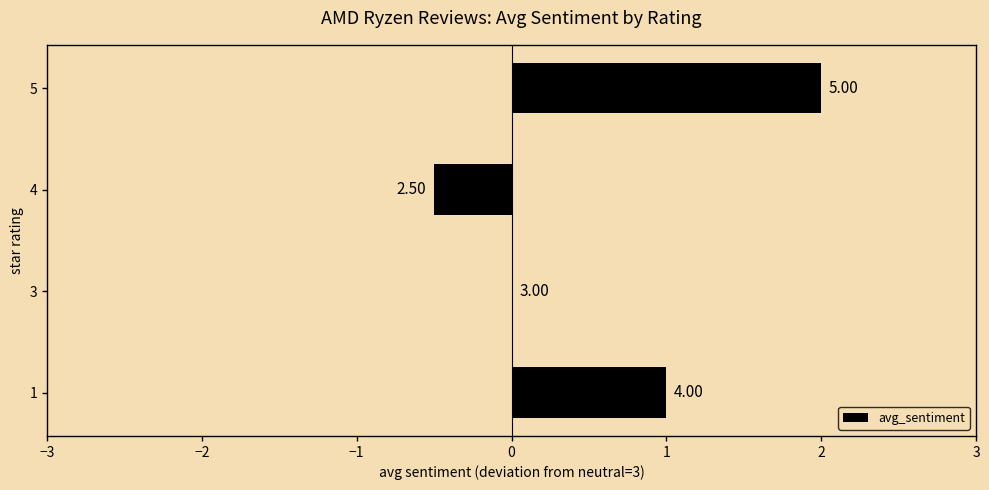

How many values are between 0 and 2?

3